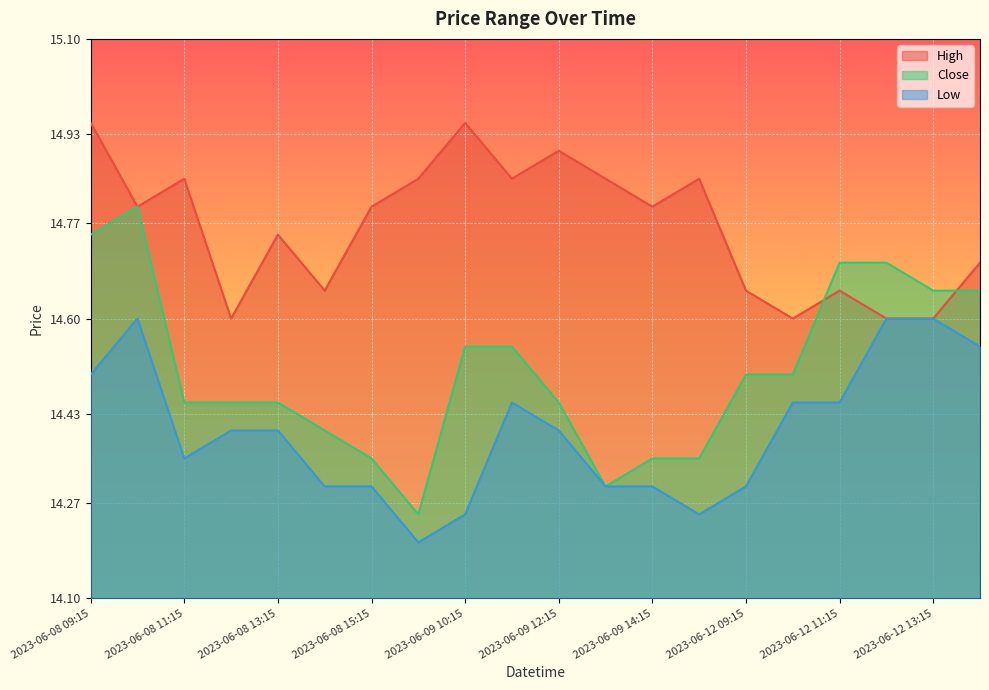

What is the greatest value displayed?

14.9